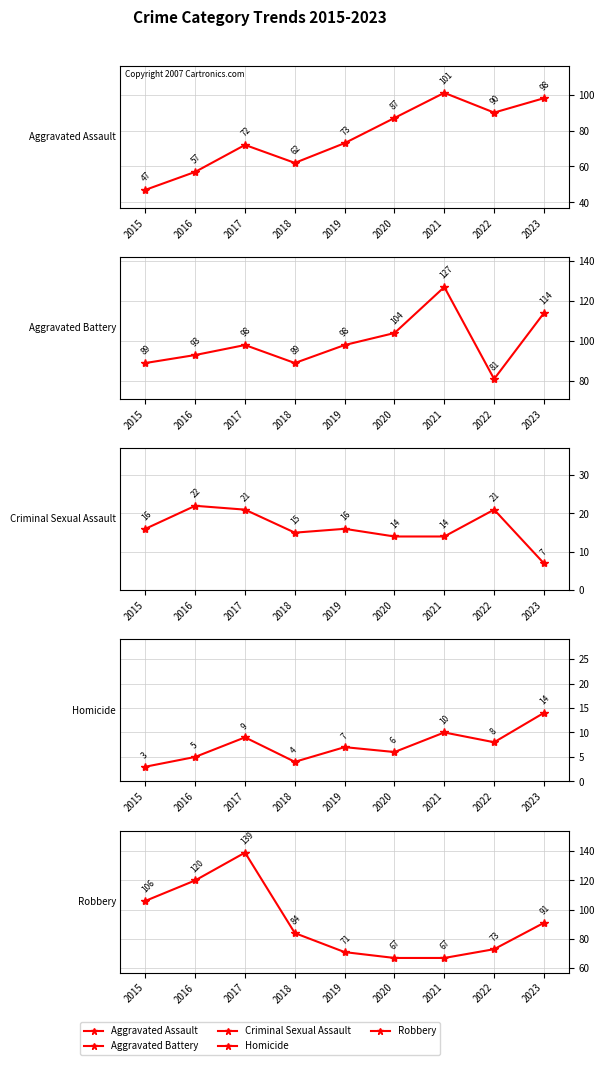

List the series in order of their peak value, lowest first.

Homicide, Criminal Sexual Assault, Aggravated Assault, Aggravated Battery, Robbery